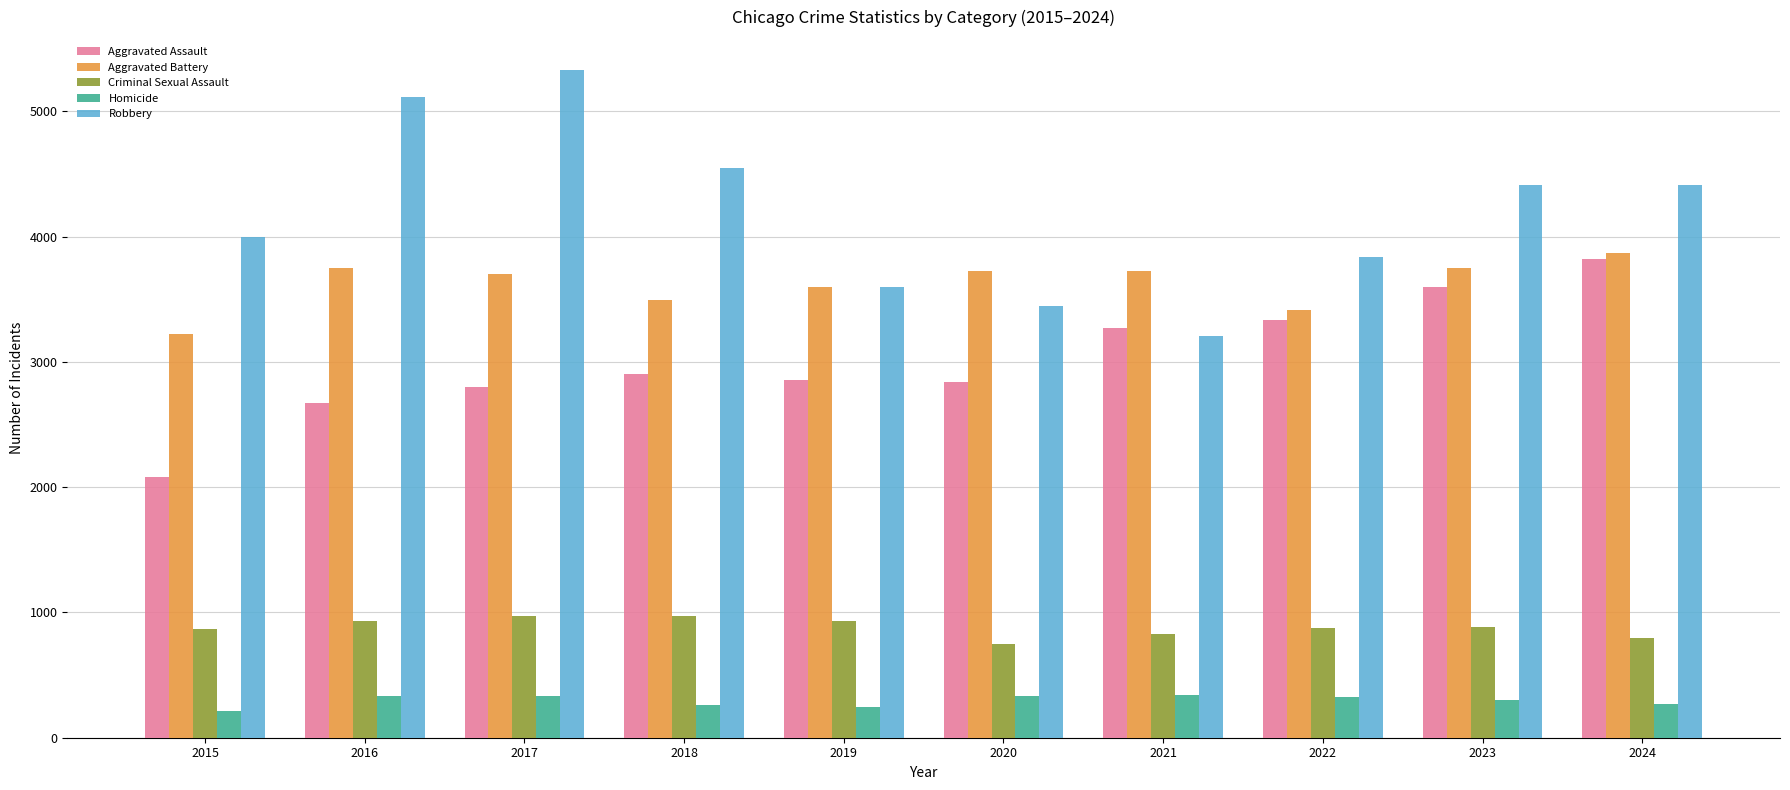

At how many categories does at least one series exceed 3414?

10